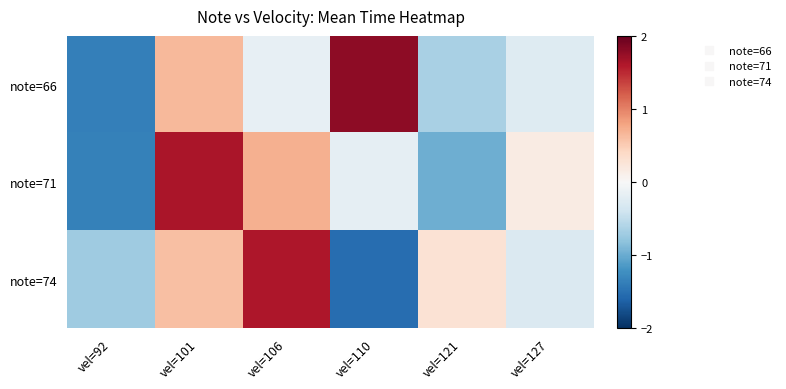

At which category is the sum across all series the highest?

vel=101